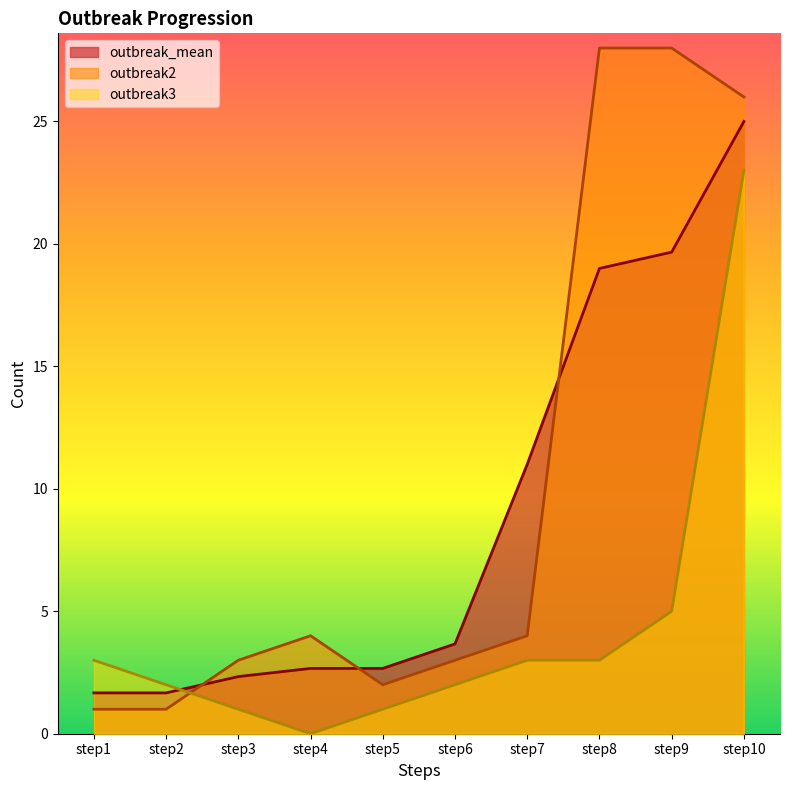

Which category has the highest value across all series?

step8